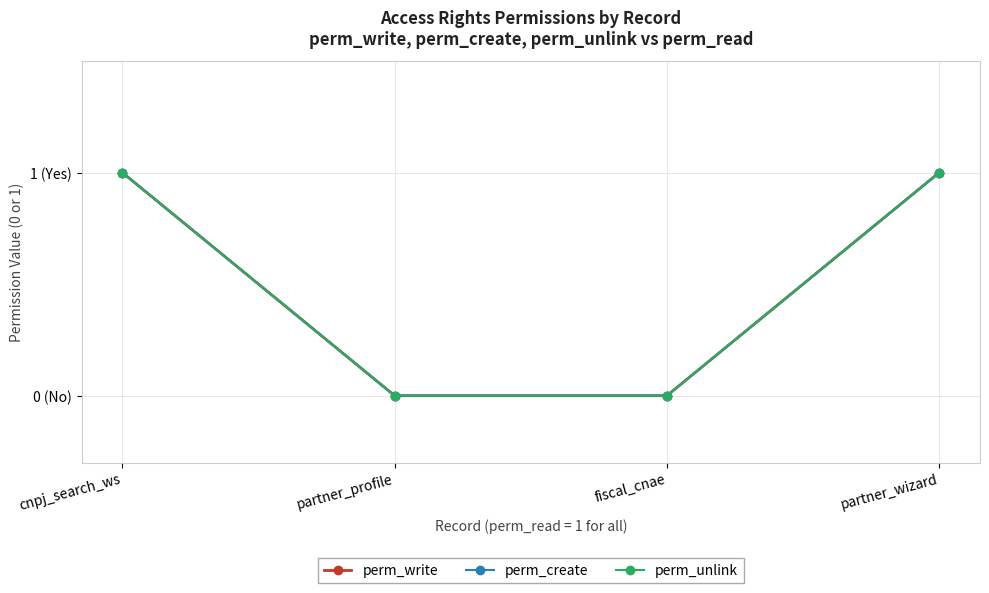

What is the label of the 2nd point from the right?

fiscal_cnae